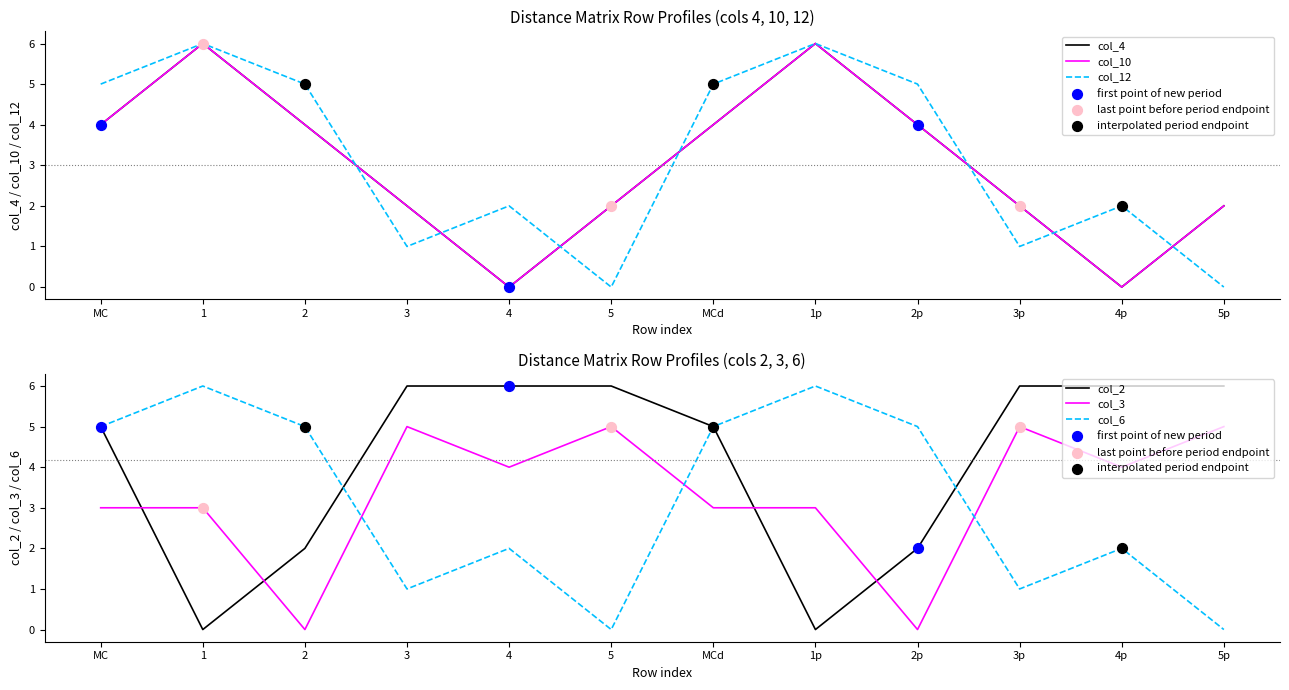

Is the value of col_3 at MCd greater than the value of col_2 at 5p?

No